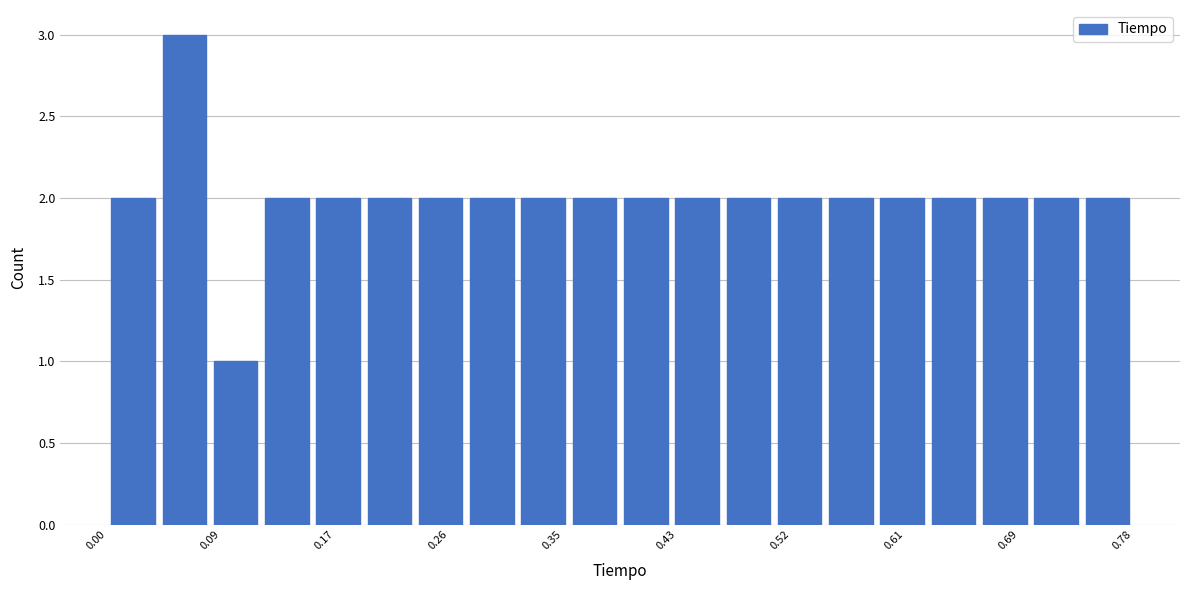

Read against the x-axis, roughly where is the centre of the tallest bar?

0.06